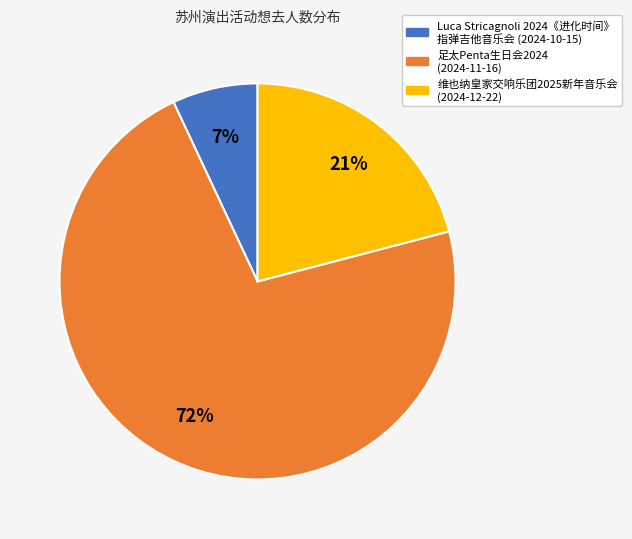

To the nearest percent, what is the average slice percentage?

33%